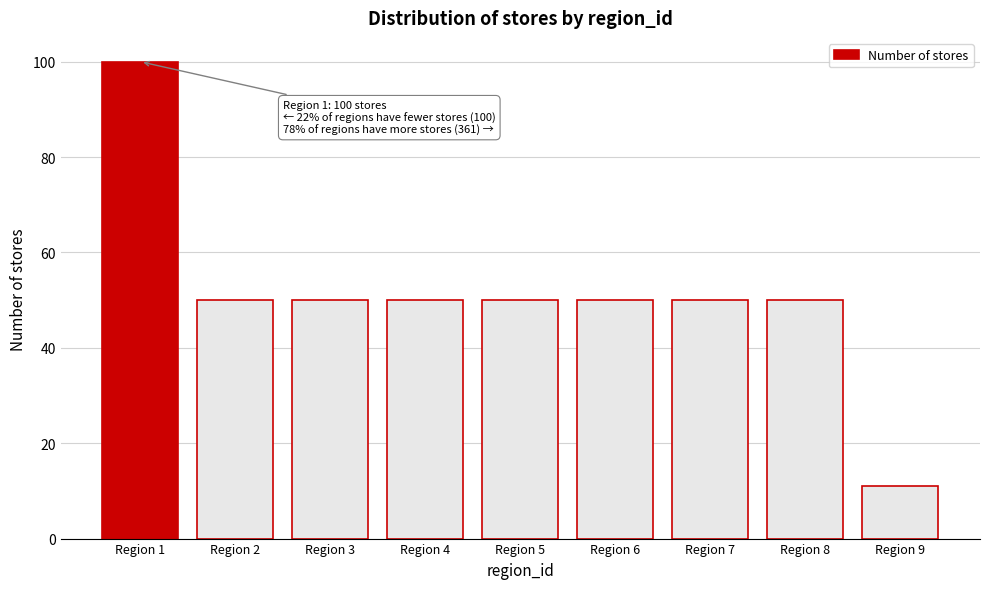

Reading right to left, list all the values displayed in this chart.

Region 9=11	Region 8=50	Region 7=50	Region 6=50	Region 5=50	Region 4=50	Region 3=50	Region 2=50	Region 1=100